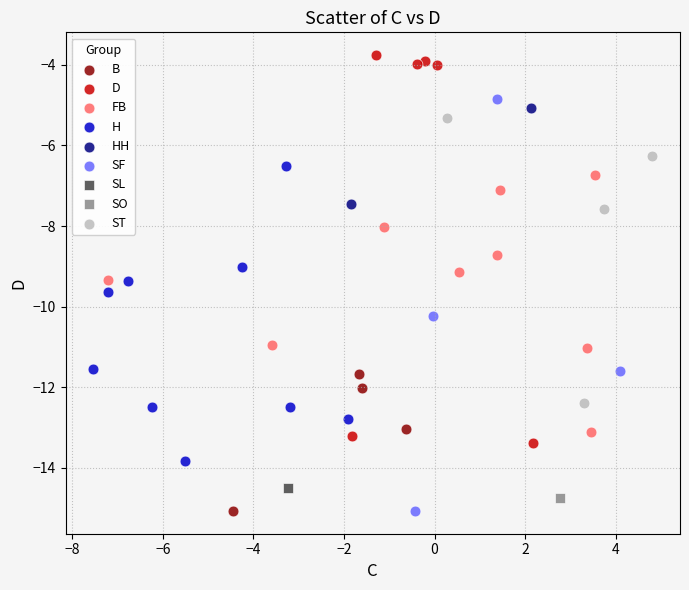

What are all the series names shown in the legend?

B, D, FB, H, HH, SF, SL, SO, ST